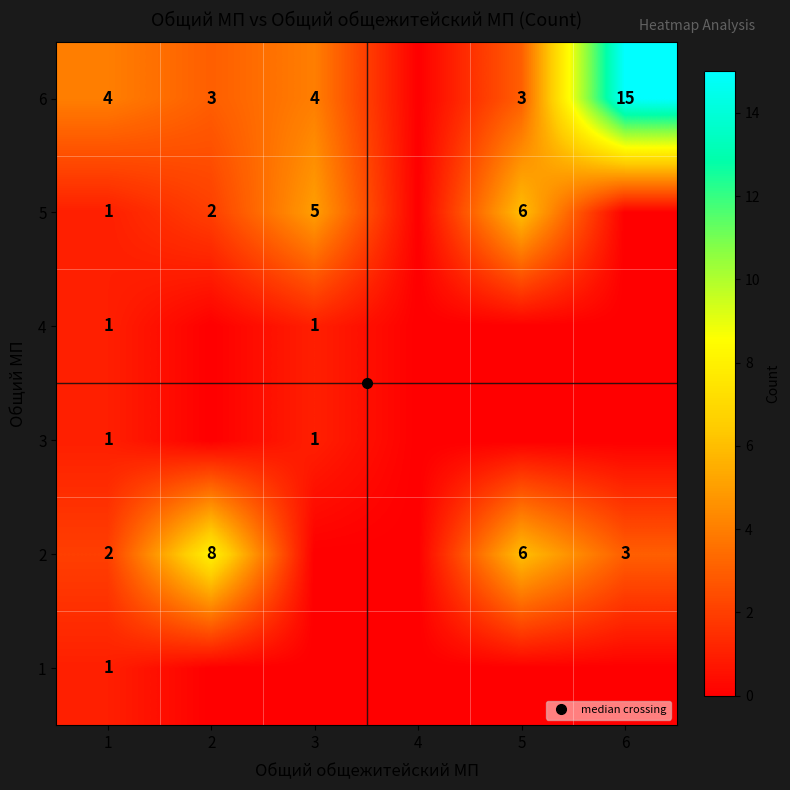

Where is 3 nearest to the value 0?

2